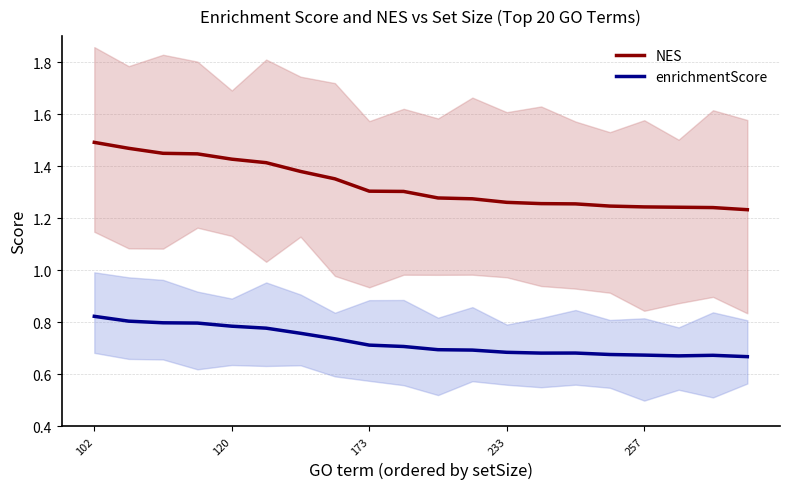

Read the enrichmentScore value at 10.

0.7